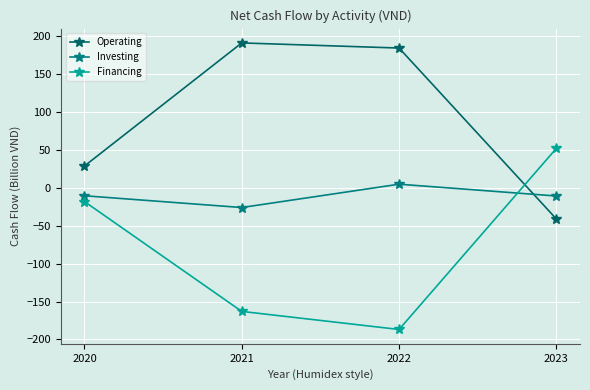

Is the value of Financing at 2021 greater than the value of Operating at 2023?

No